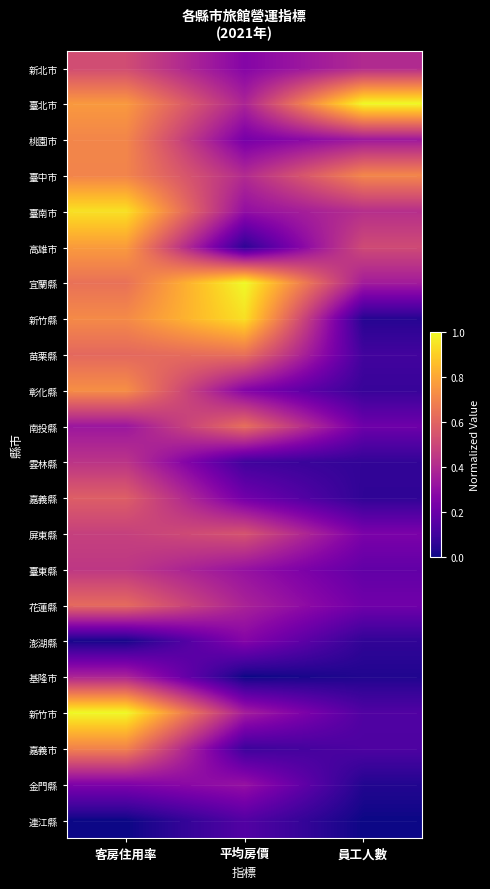

At which category does the chart reach its peak across all series?

員工人數